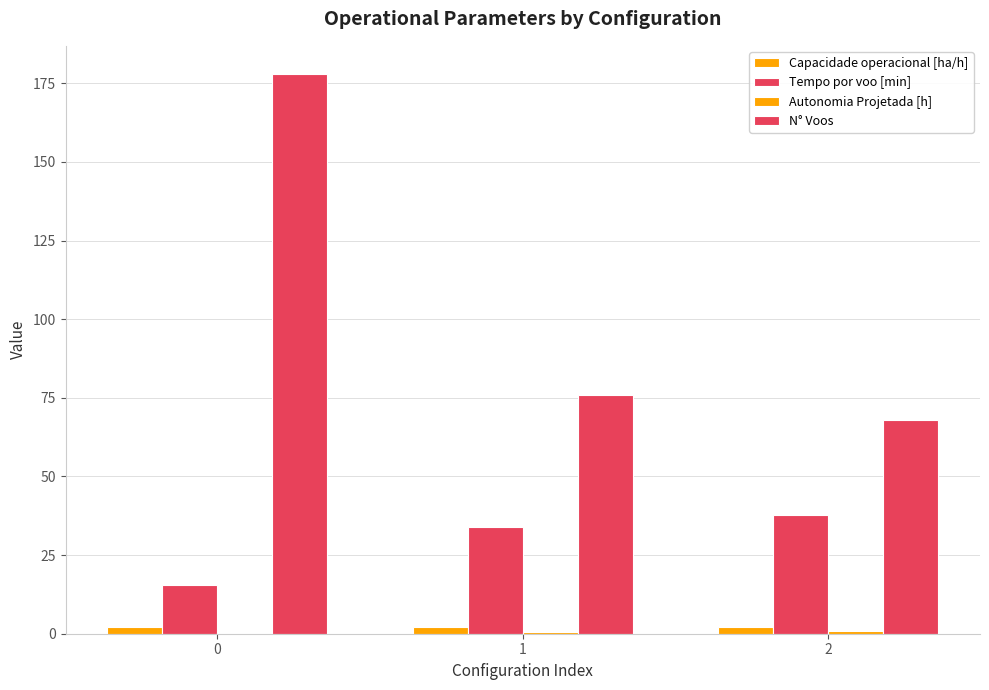

How many data points does each series have?

3